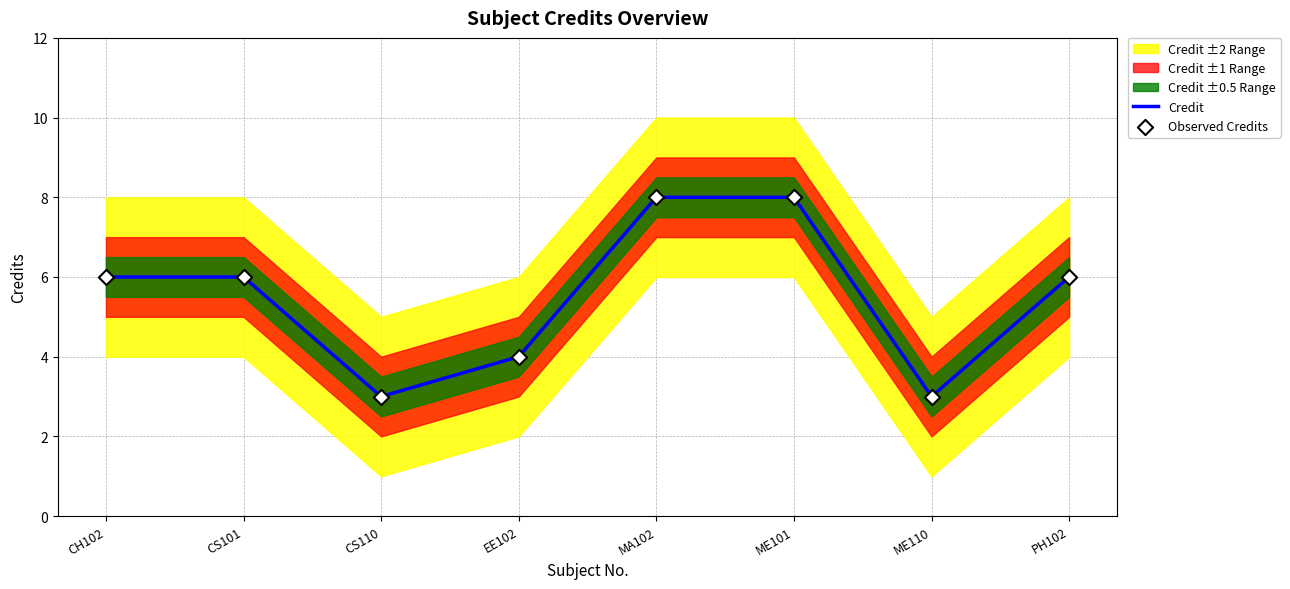

Which series has the largest total across all categories?

Credit